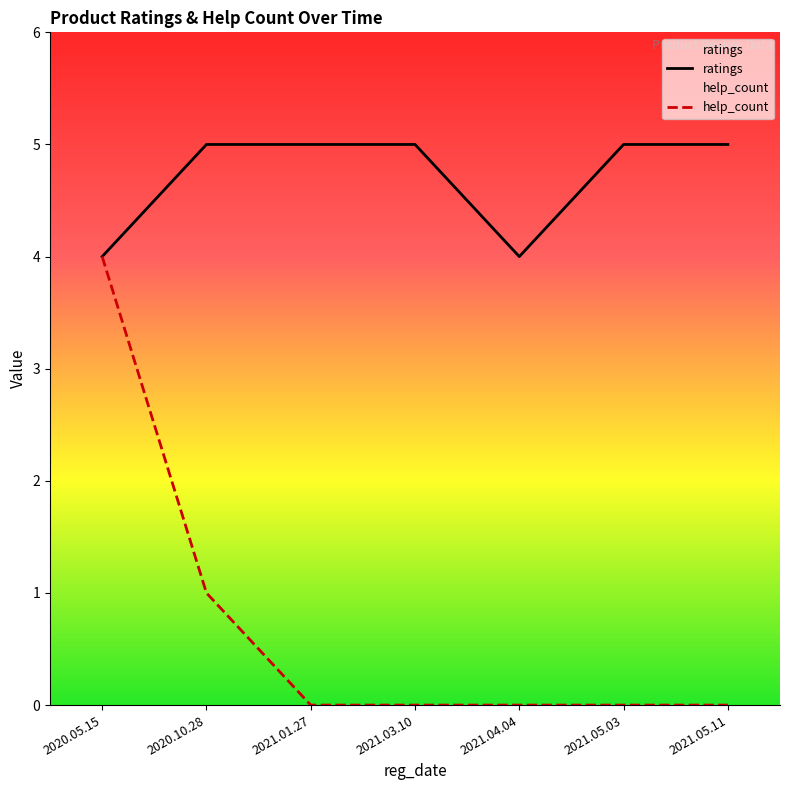

Rank the series by their maximum value, from lowest to highest.

help_count, ratings